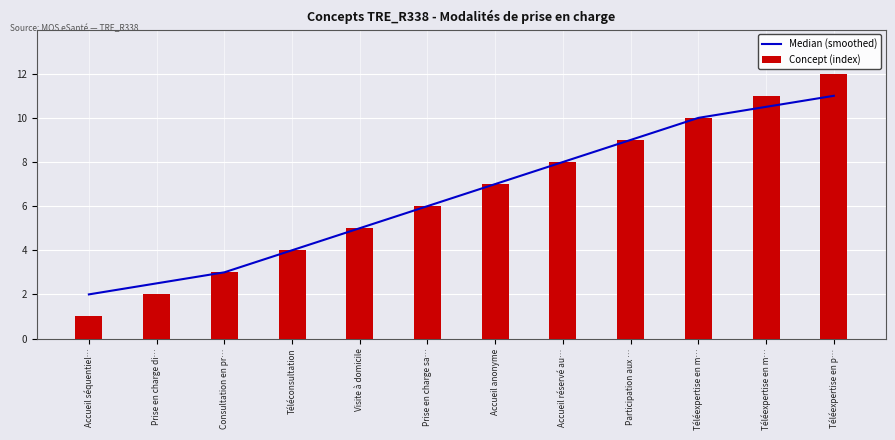

What is the smallest value displayed?

1.0